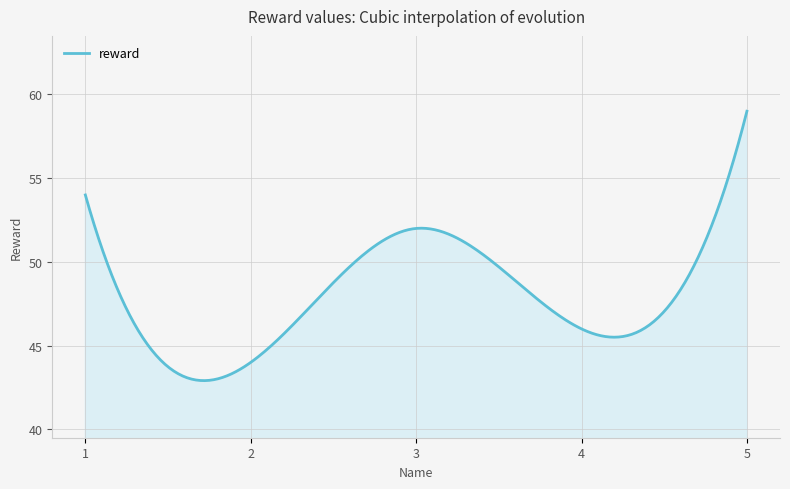

What is the maximum value shown in the chart?

59.0